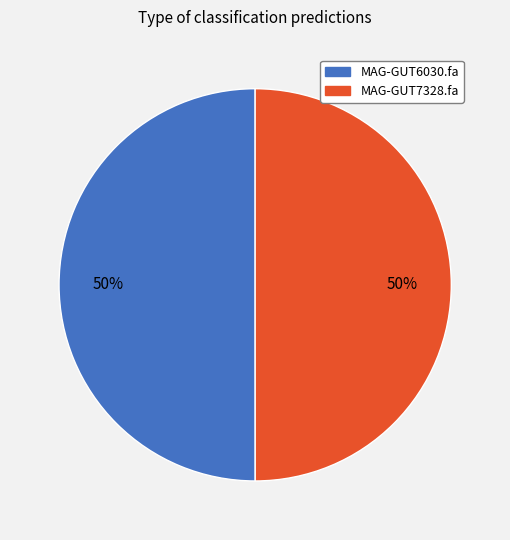

True or false: MAG-GUT7328.fa accounts for 40% of the total.

False